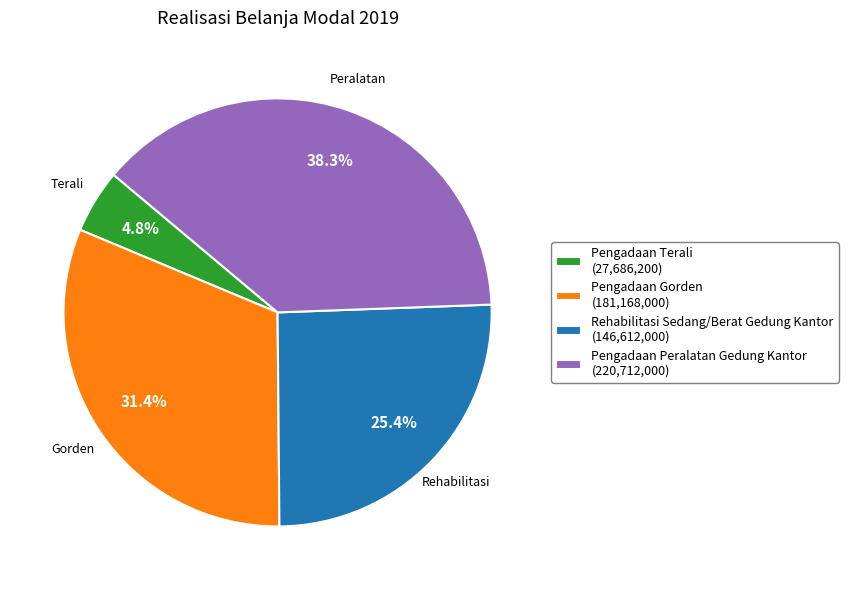

What is the total percentage of Pengadaan Terali and Pengadaan Gorden?

36.2%